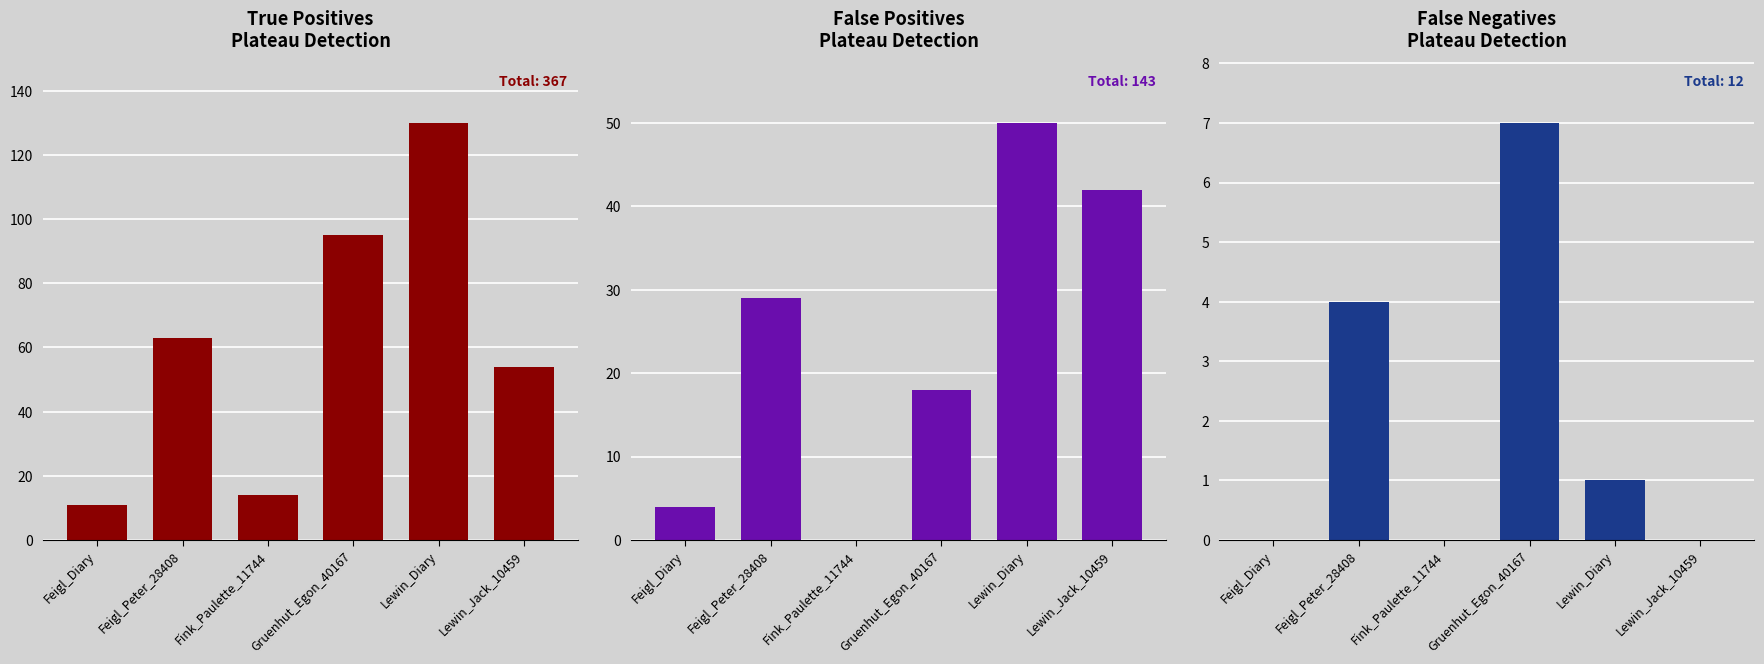

What is the difference between the maximum and minimum values in the FP series?

50